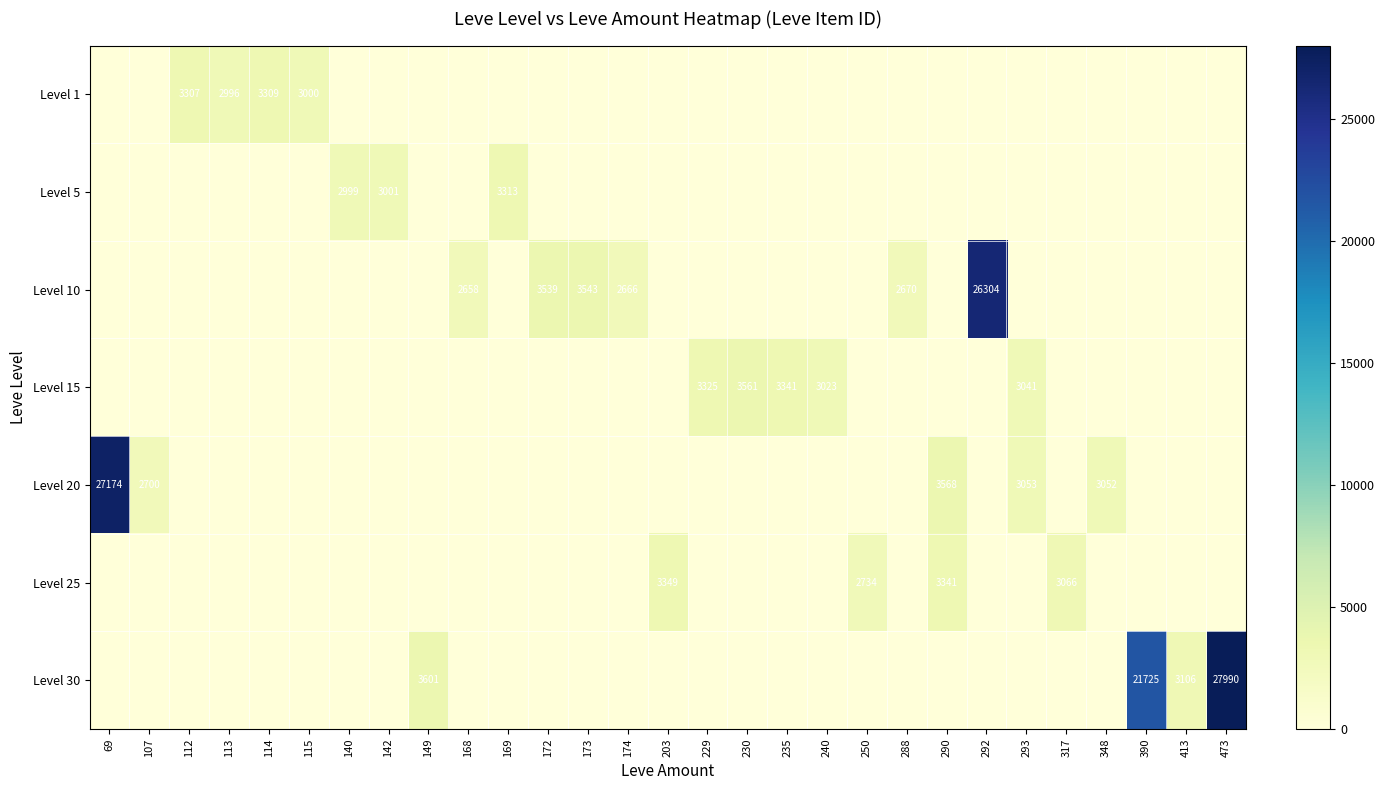

How many data points does each series have?

29